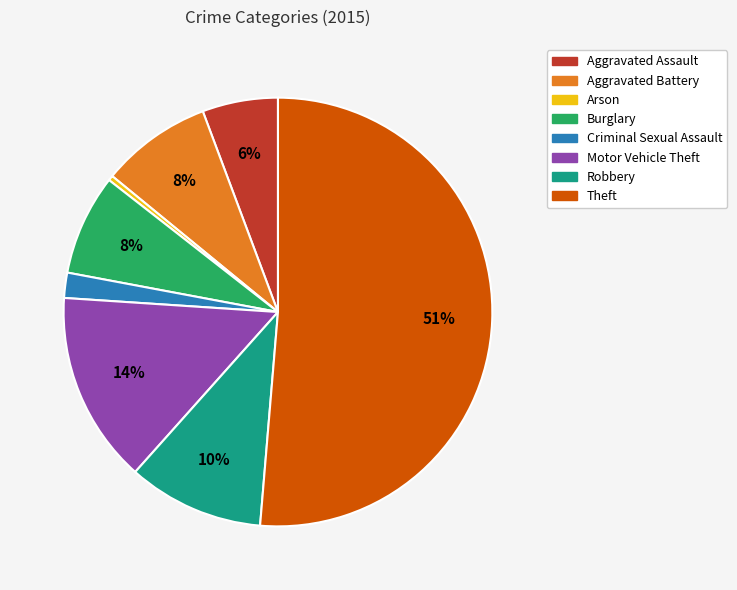

True or false: Aggravated Battery accounts for 21% of the total.

False